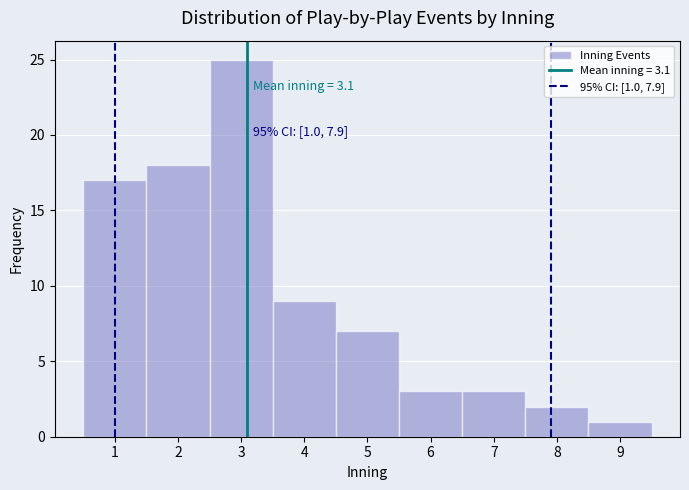

Which range on the x-axis has the tallest bar?

2.5 to 3.5